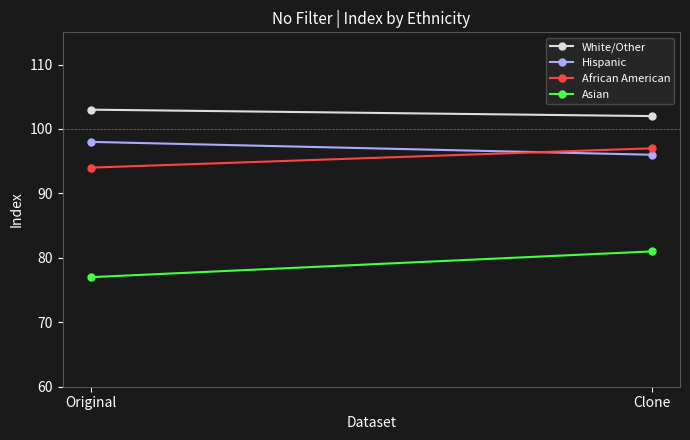

At how many categories does at least one series exceed 98?

2